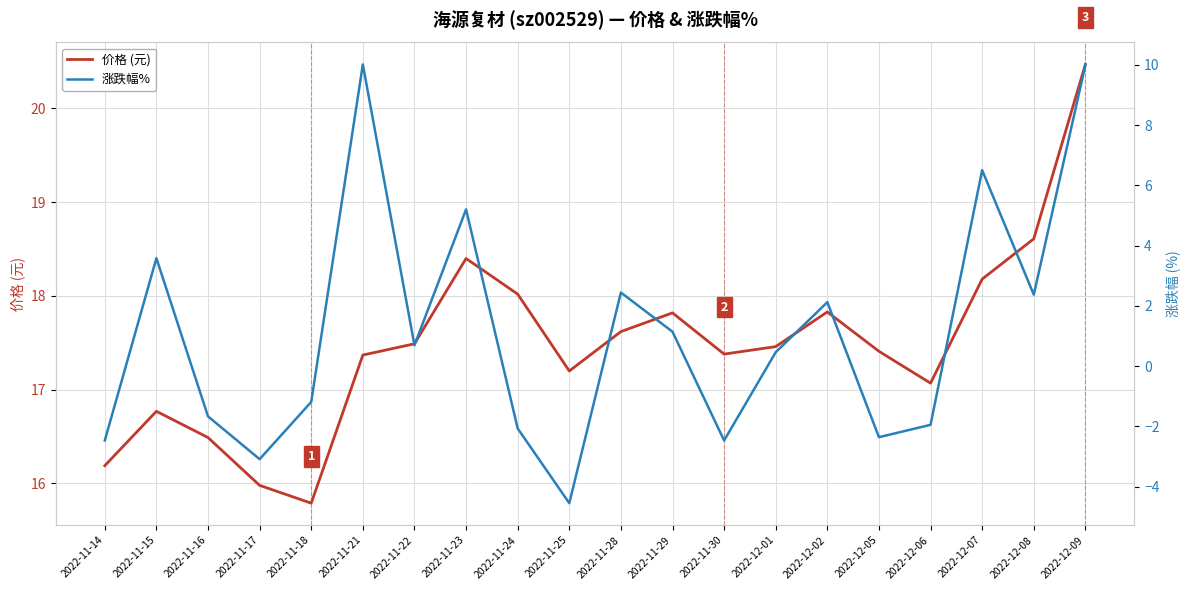

True or false: 涨跌幅% has a value of -4.5 at 2022-11-25.

True